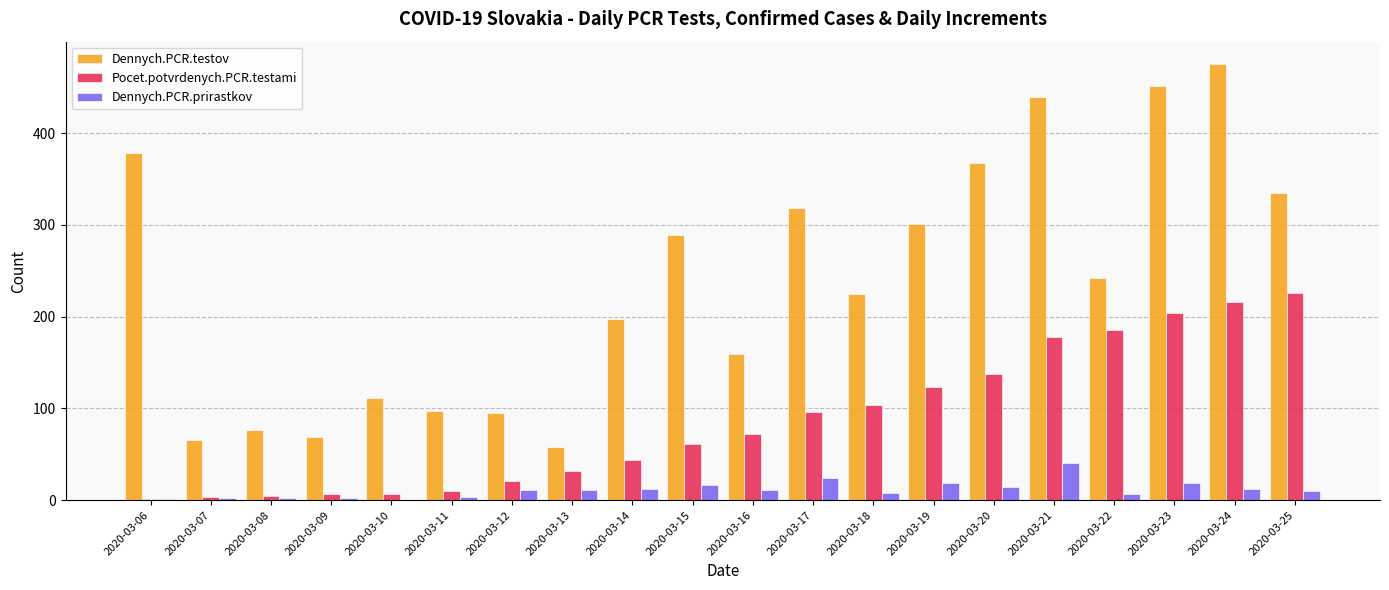

Count the number of categories in the chart.

20